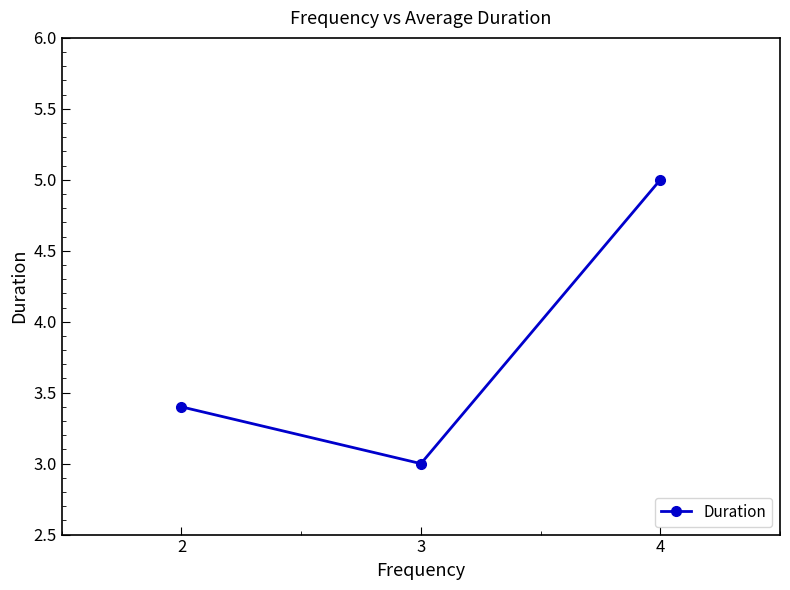

The value at 4 is 5.0. True or false?

True